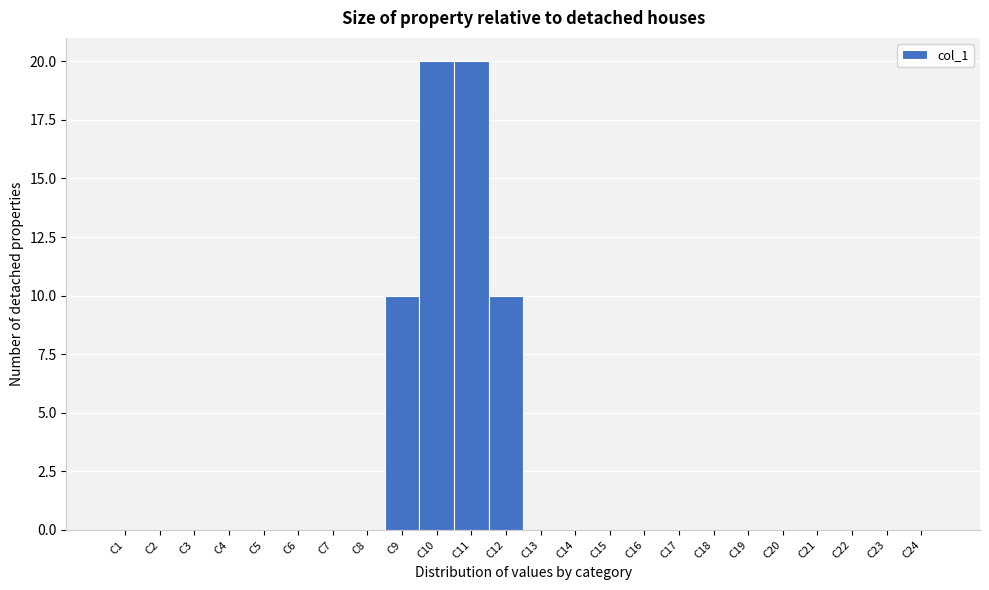

How tall is the bar that spans 11.5 to 12.5 on the x-axis? The values are not printed on the chart, so give them approximately, as read against the axis.

10